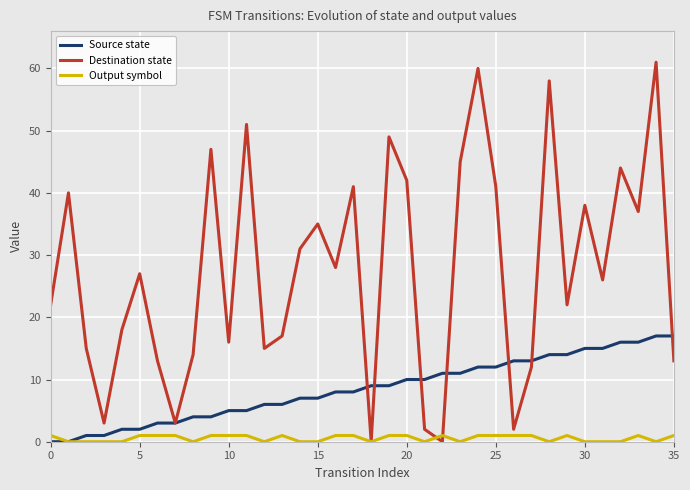

True or false: Destination state has more than 2 interior local peaks.

True